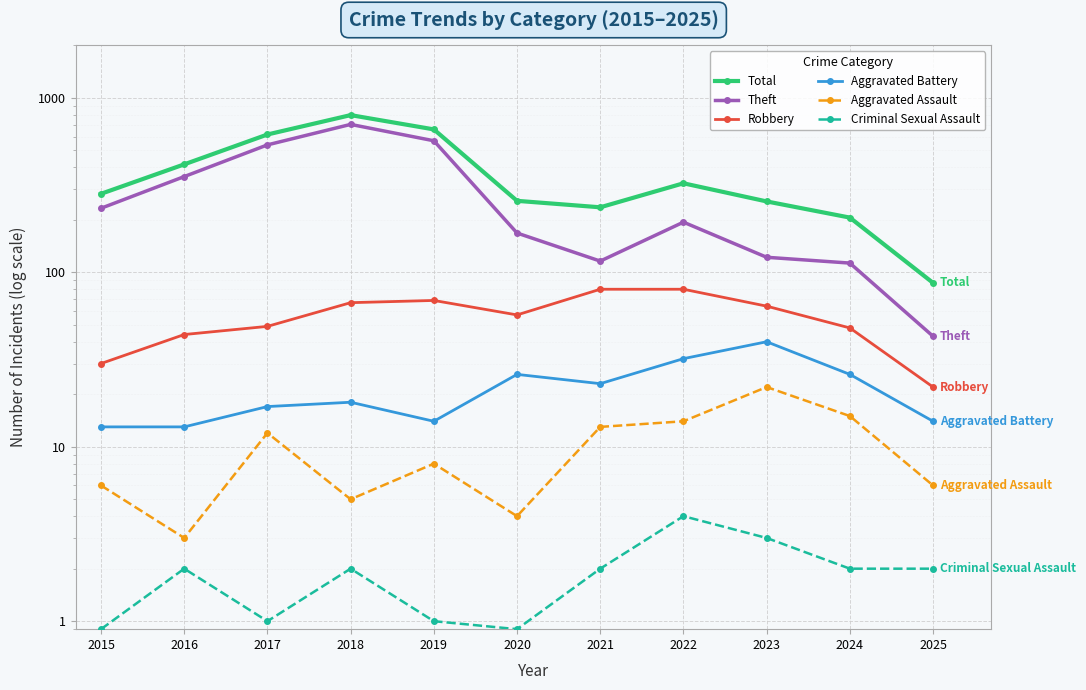

At how many categories does at least one series exceed 270?

6